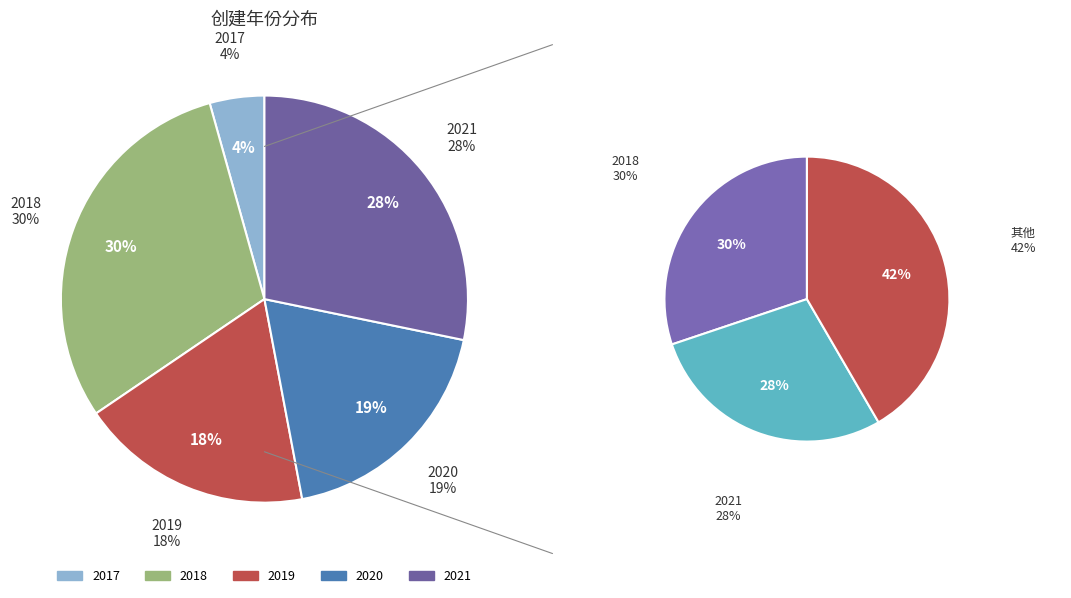

How many segments does this pie chart have?

5